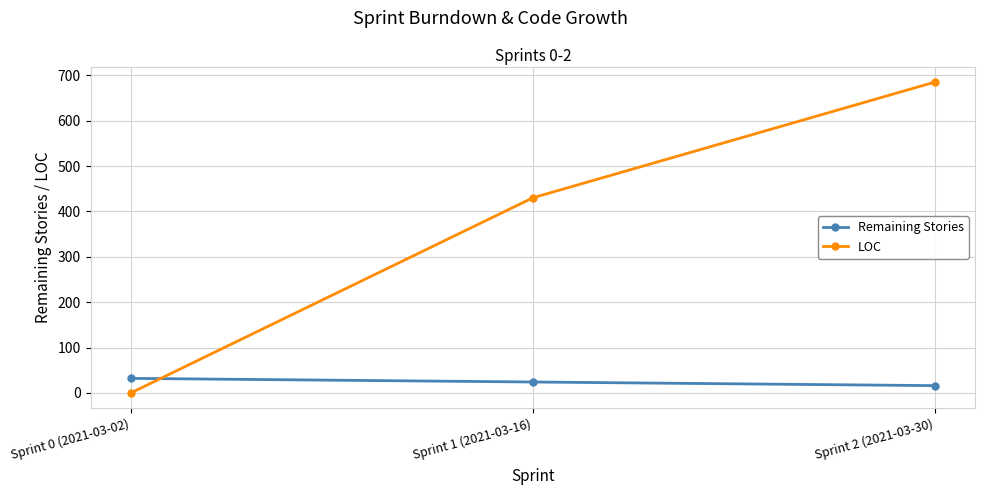

What position from the left is Sprint 2 (2021-03-30)?

3